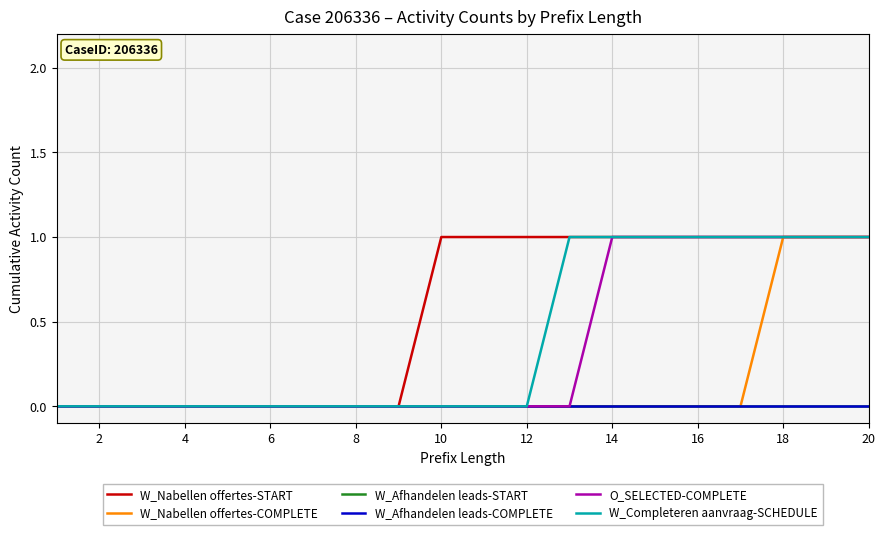

Does the chart have visible grid lines?

Yes